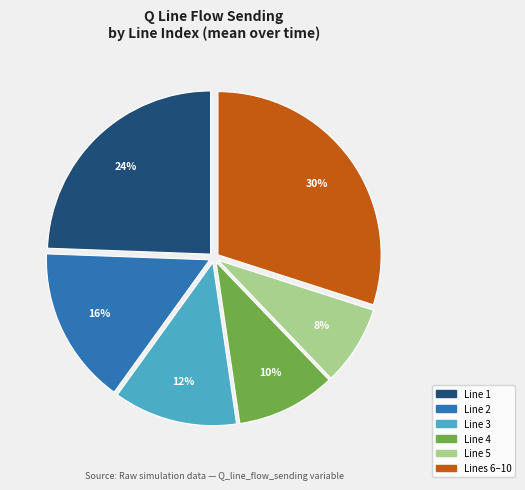

To the nearest percent, what is the average slice percentage?

17%